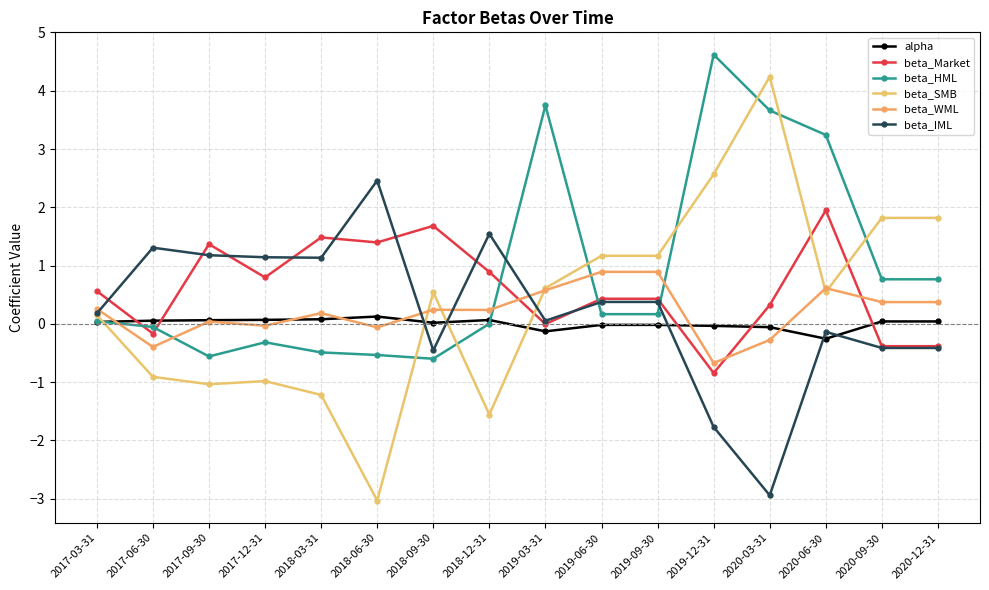

Reading left to right, transcribe all the data shown in this chart.

alpha: 2017-03-31=0.0	2017-06-30=0.1	2017-09-30=0.1	2017-12-31=0.1	2018-03-31=0.1	2018-06-30=0.1	2018-09-30=0.0	2018-12-31=0.1	2019-03-31=-0.1	2019-06-30=-0.0	2019-09-30=-0.0	2019-12-31=-0.0	2020-03-31=-0.1	2020-06-30=-0.3	2020-09-30=0.0	2020-12-31=0.0
beta_Market: 2017-03-31=0.6	2017-06-30=-0.2	2017-09-30=1.4	2017-12-31=0.8	2018-03-31=1.5	2018-06-30=1.4	2018-09-30=1.7	2018-12-31=0.9	2019-03-31=-0.0	2019-06-30=0.4	2019-09-30=0.4	2019-12-31=-0.8	2020-03-31=0.3	2020-06-30=1.9	2020-09-30=-0.4	2020-12-31=-0.4
beta_HML: 2017-03-31=0.0	2017-06-30=-0.1	2017-09-30=-0.6	2017-12-31=-0.3	2018-03-31=-0.5	2018-06-30=-0.5	2018-09-30=-0.6	2018-12-31=0.0	2019-03-31=3.7	2019-06-30=0.2	2019-09-30=0.2	2019-12-31=4.6	2020-03-31=3.7	2020-06-30=3.2	2020-09-30=0.8	2020-12-31=0.8
beta_SMB: 2017-03-31=0.2	2017-06-30=-0.9	2017-09-30=-1.0	2017-12-31=-1.0	2018-03-31=-1.2	2018-06-30=-3.0	2018-09-30=0.5	2018-12-31=-1.6	2019-03-31=0.6	2019-06-30=1.2	2019-09-30=1.2	2019-12-31=2.6	2020-03-31=4.2	2020-06-30=0.5	2020-09-30=1.8	2020-12-31=1.8
beta_WML: 2017-03-31=0.3	2017-06-30=-0.4	2017-09-30=0.0	2017-12-31=-0.0	2018-03-31=0.2	2018-06-30=-0.1	2018-09-30=0.2	2018-12-31=0.2	2019-03-31=0.6	2019-06-30=0.9	2019-09-30=0.9	2019-12-31=-0.7	2020-03-31=-0.3	2020-06-30=0.6	2020-09-30=0.4	2020-12-31=0.4
beta_IML: 2017-03-31=0.2	2017-06-30=1.3	2017-09-30=1.2	2017-12-31=1.1	2018-03-31=1.1	2018-06-30=2.5	2018-09-30=-0.5	2018-12-31=1.5	2019-03-31=0.1	2019-06-30=0.4	2019-09-30=0.4	2019-12-31=-1.8	2020-03-31=-2.9	2020-06-30=-0.1	2020-09-30=-0.4	2020-12-31=-0.4